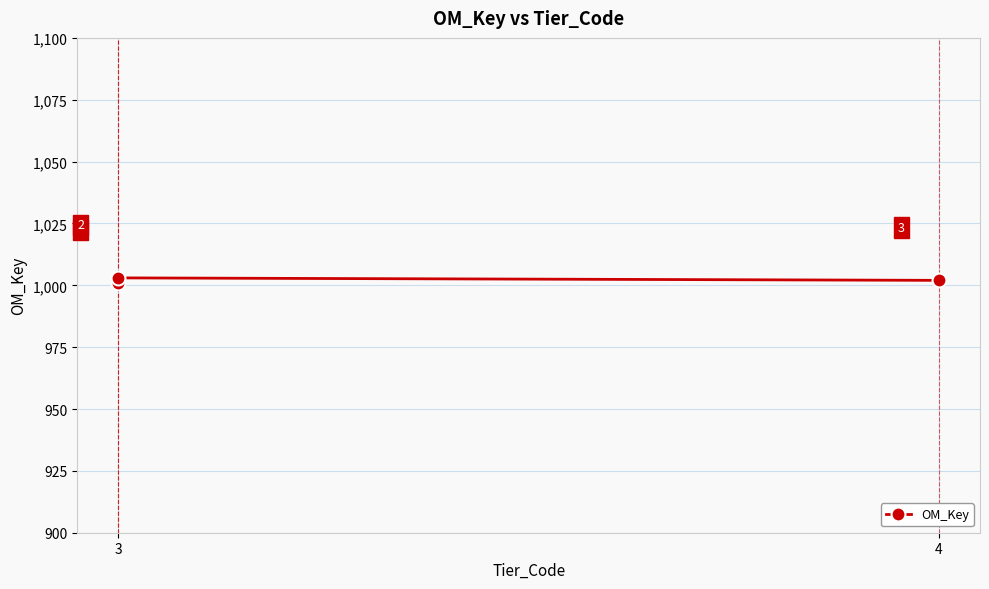

What is the average value?

1002